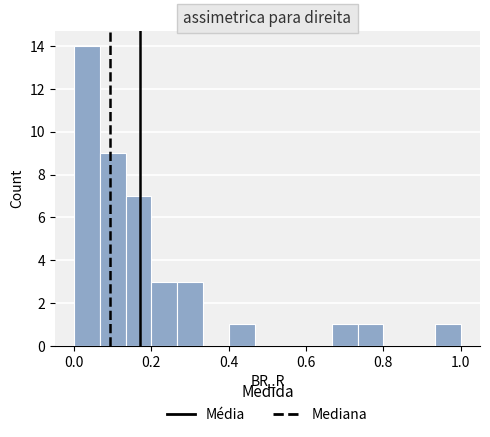

Read against the x-axis, roughly where is the centre of the tallest bar?

0.04